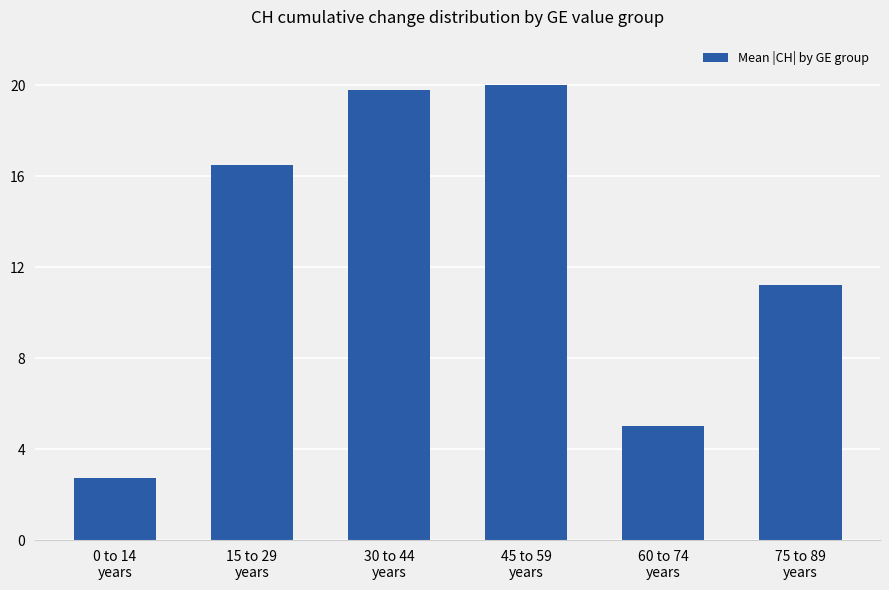

Does the chart contain any negative values?

No